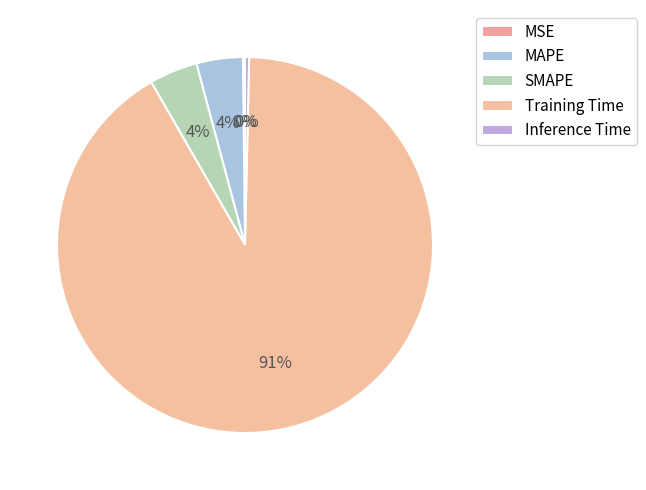

Which slice is the smallest?

MSE